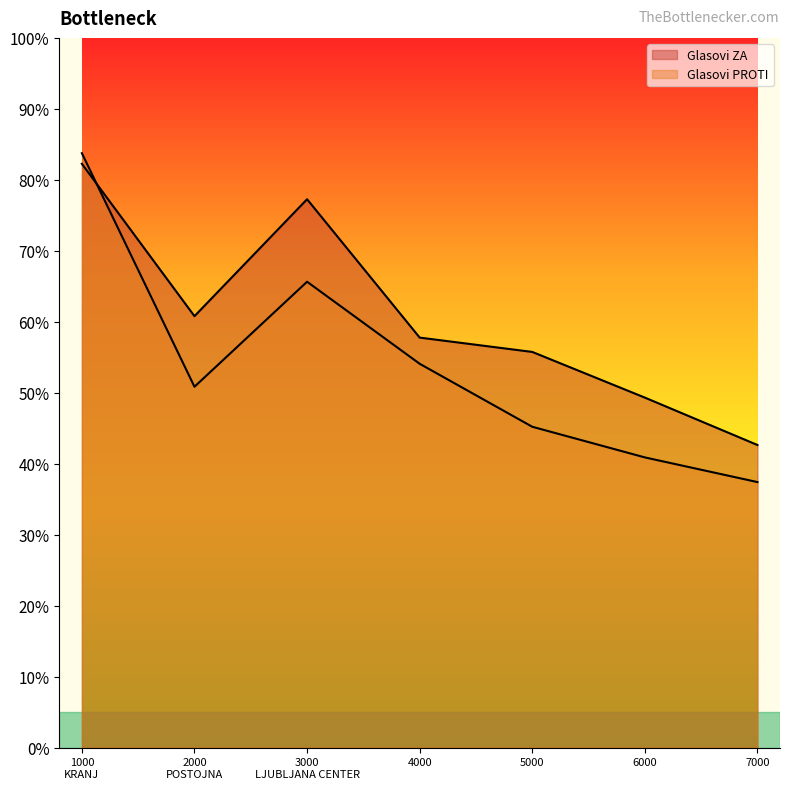

Is it true that Glasovi ZA equals 5464 at 5000?

False